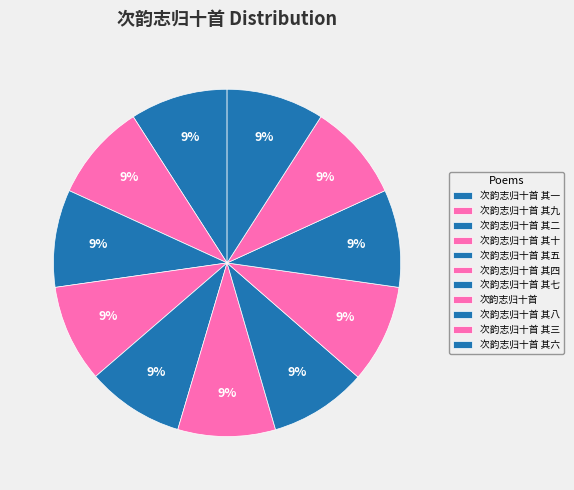

Is there a majority slice in this chart?

No